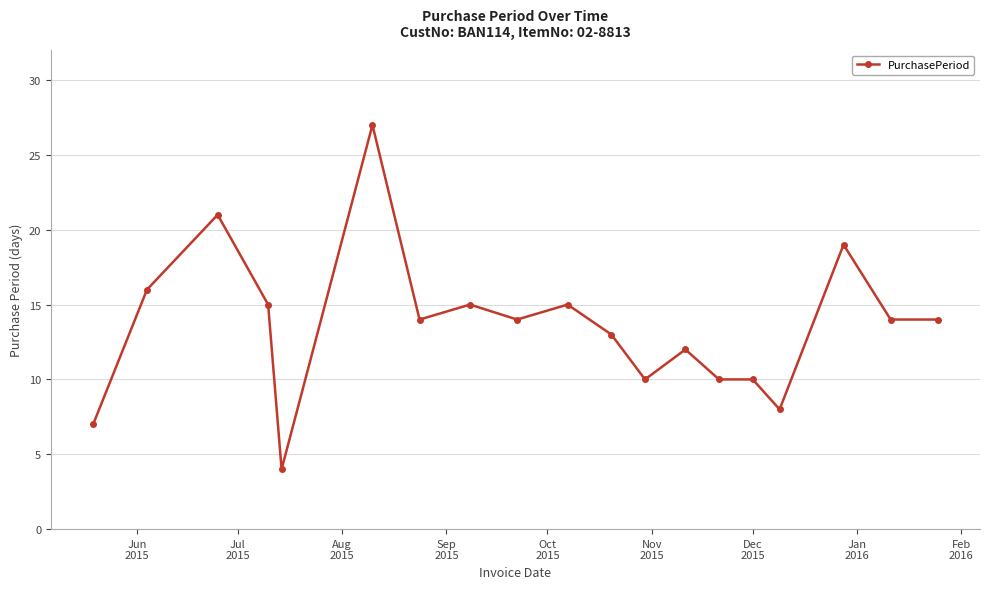

What is the maximum value shown in the chart?

27